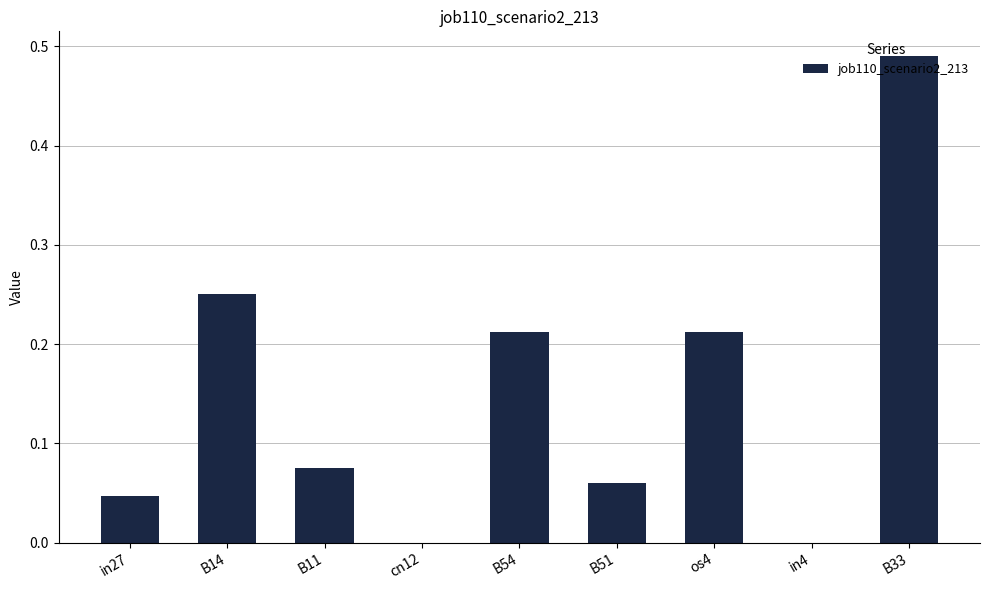

What is the sum of all values?

1.3